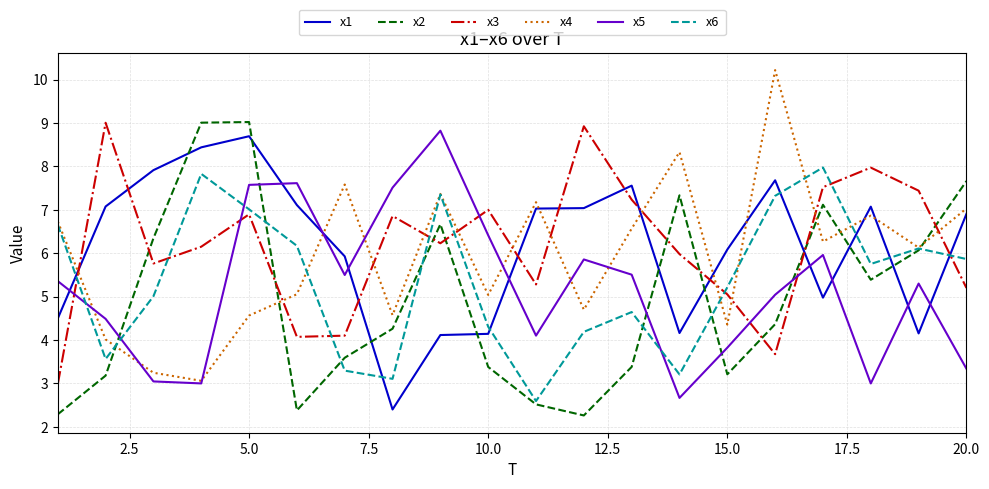

What is the greatest value displayed?

10.2